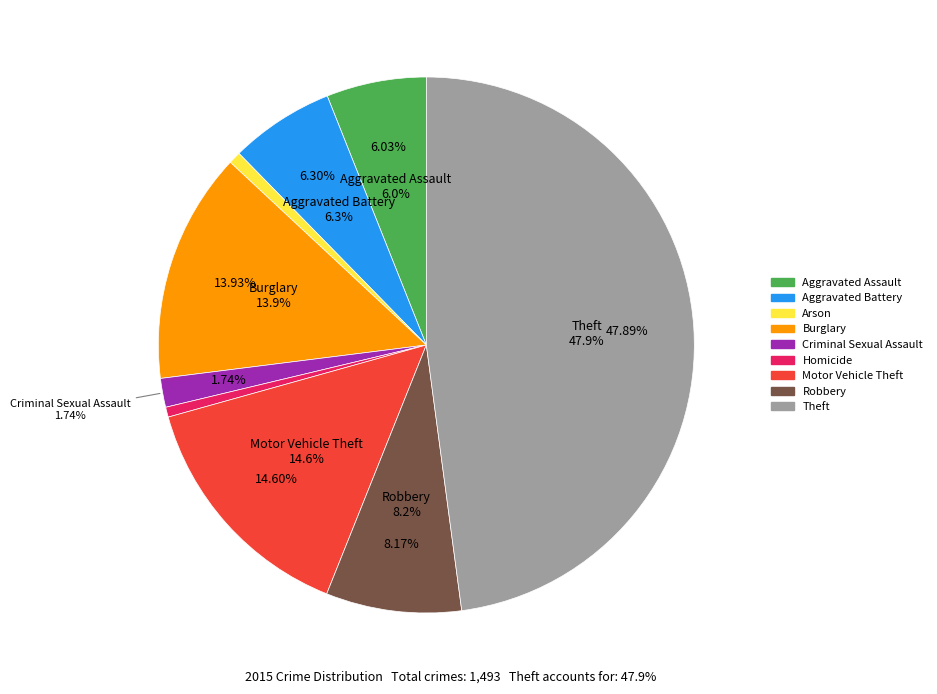

What percentage is NOT represented by Burglary?

86.1%